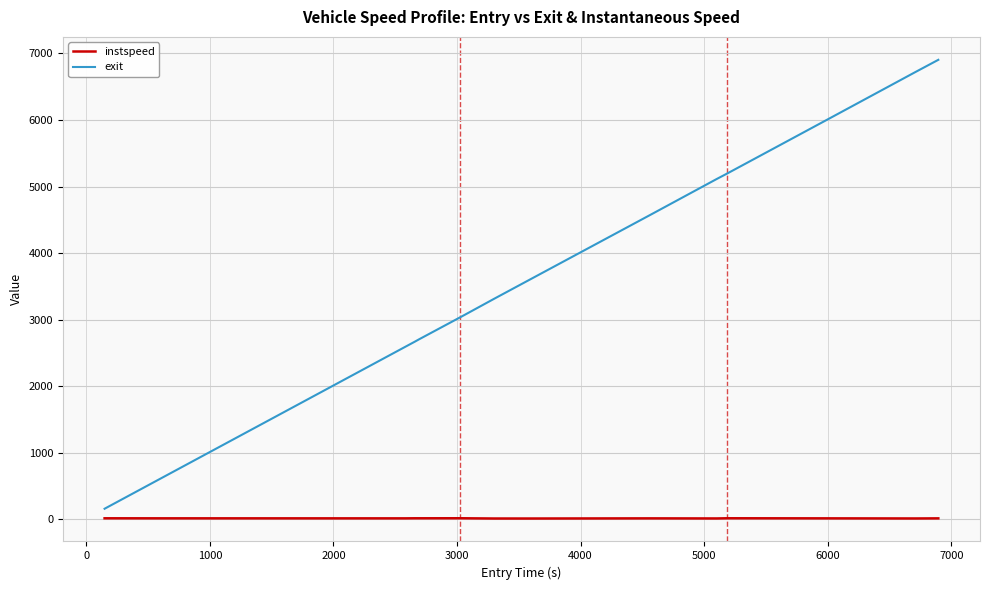

True or false: instspeed and exit intersect in this chart.

False